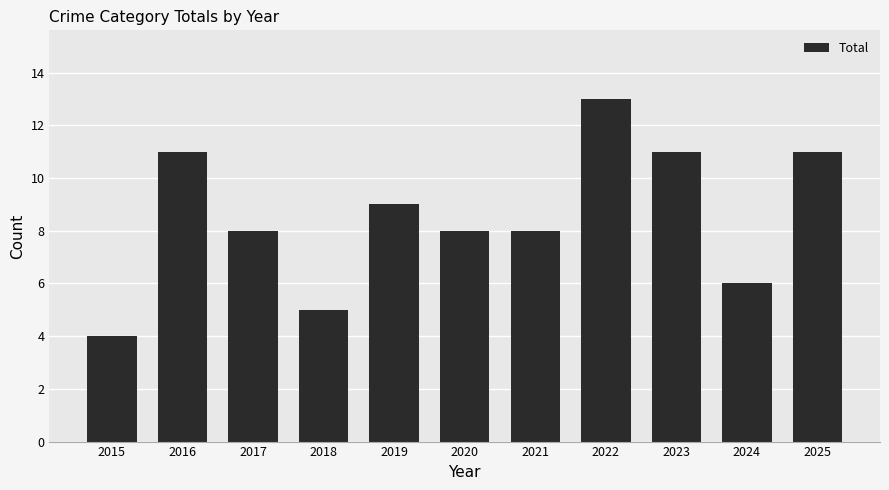

What is the maximum value shown in the chart?

13